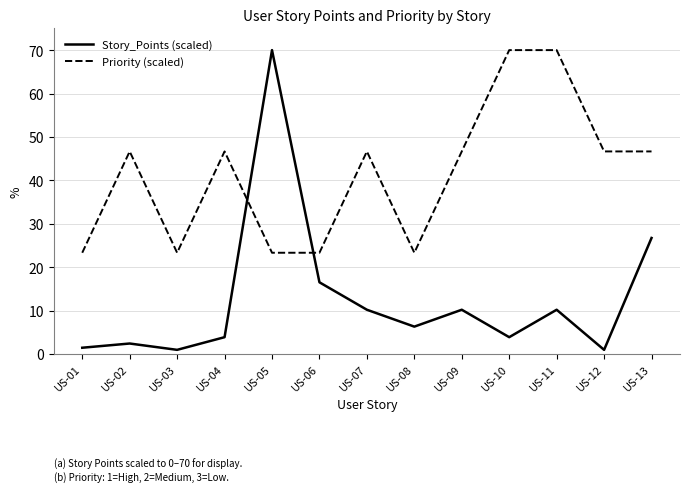

How many distinct data groups are displayed?

2